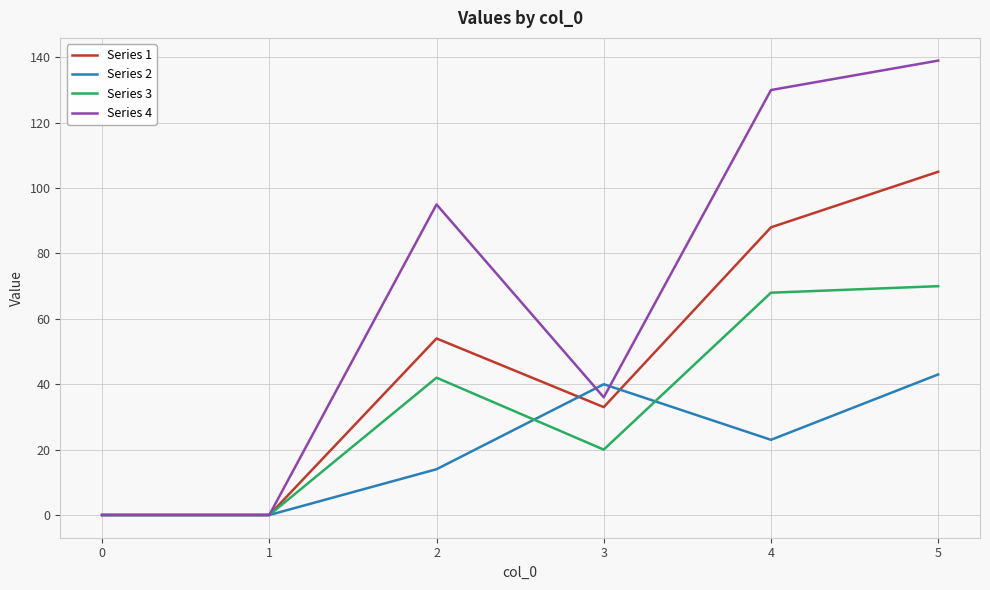

Reading right to left, what are all the values shown in this chart?

Series 1: 105	88	33	54	0	0
Series 2: 43	23	40	14	0	0
Series 3: 70	68	20	42	0	0
Series 4: 139	130	36	95	0	0